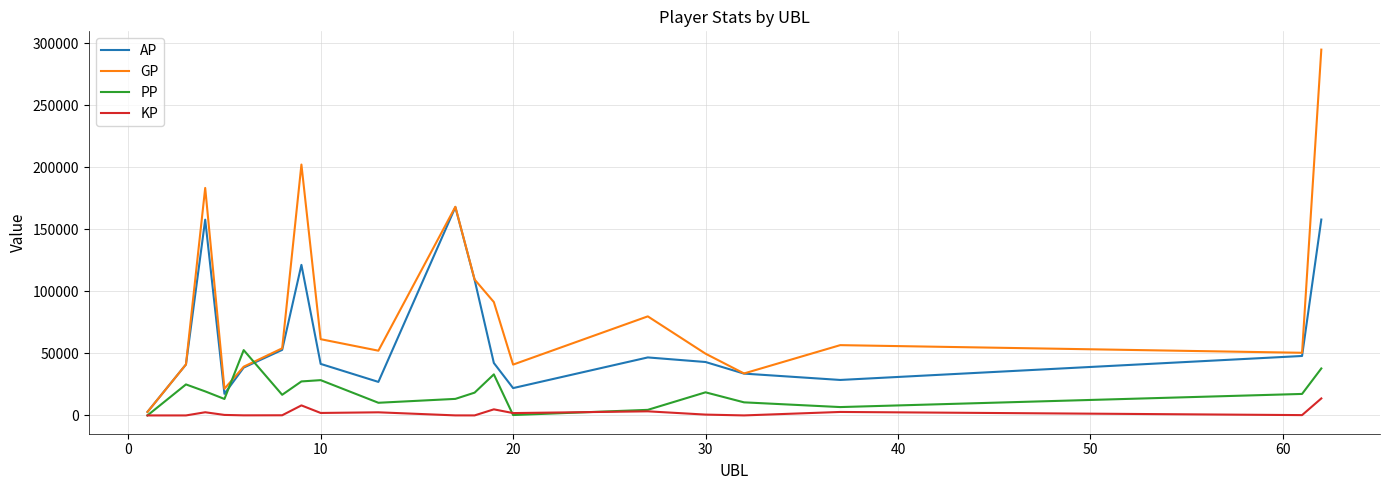

At how many categories does at least one series exceed 218041?

1